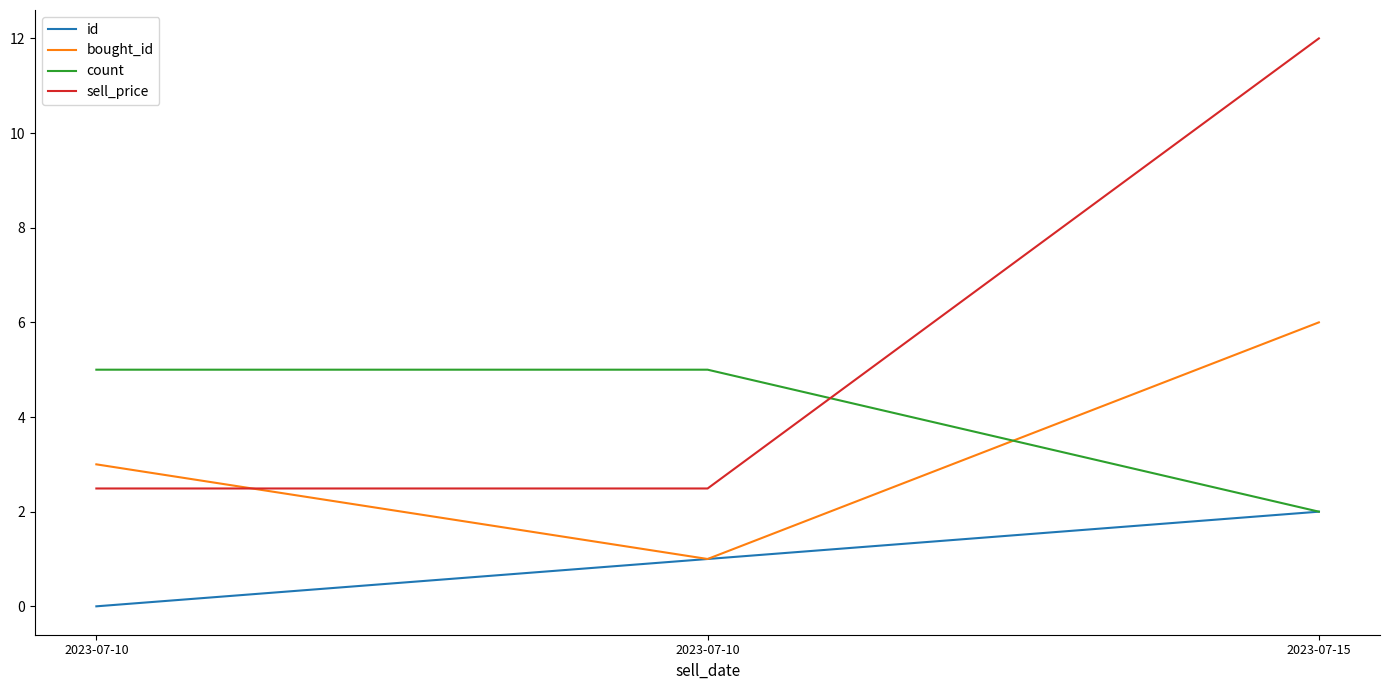

Is it true that sell_price equals 1.0 at 2023-07-10?

False